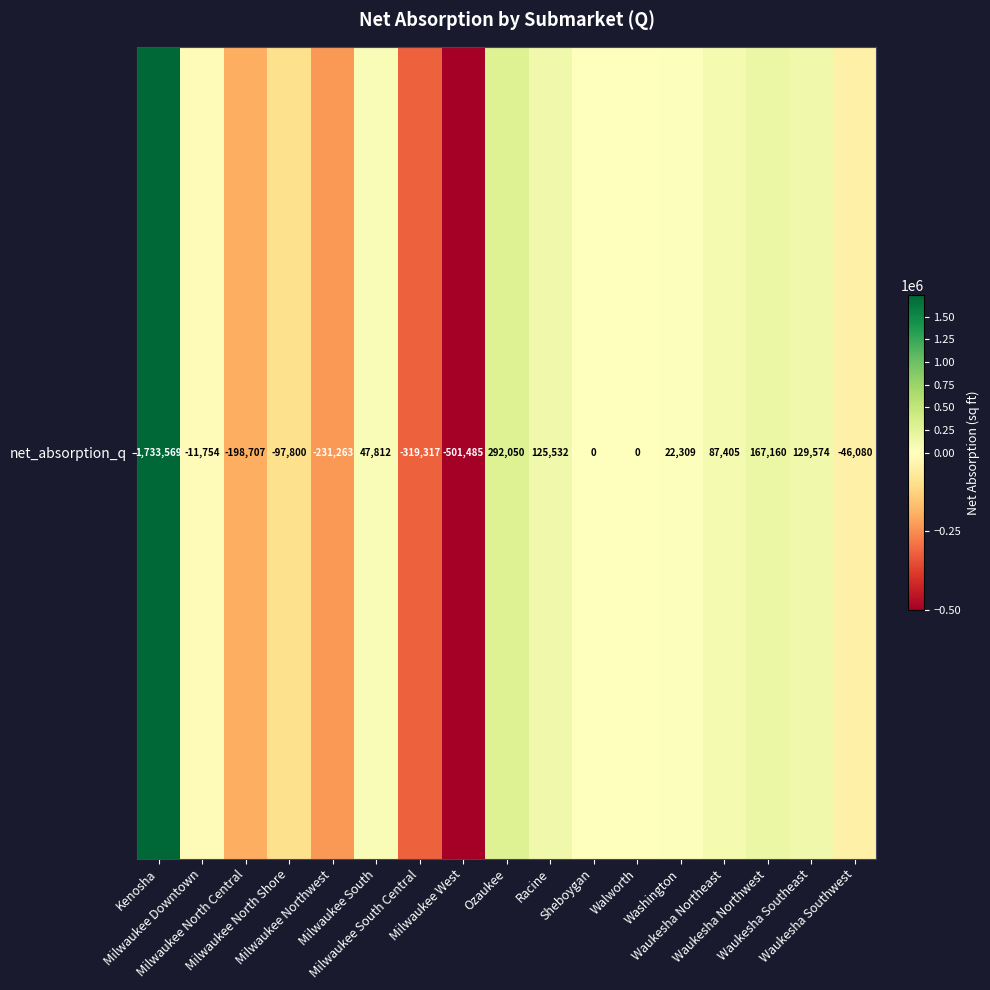

What is the difference between the maximum and minimum values?

2235054